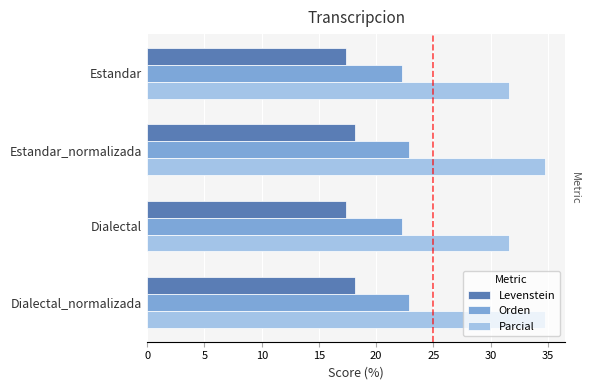

What is the difference between the maximum and minimum values in the Orden series?

0.6